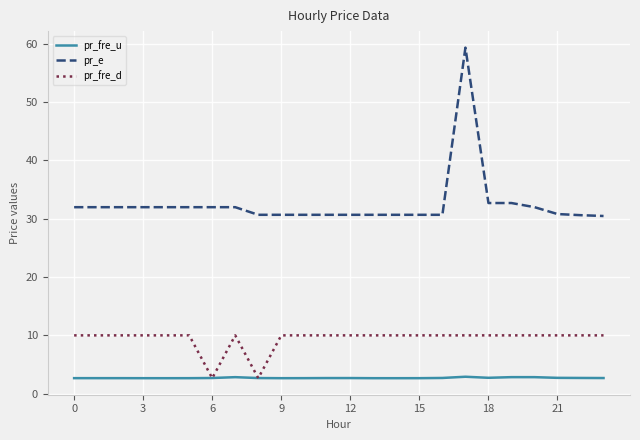

List the series in order of their peak value, lowest first.

pr_fre_u, pr_fre_d, pr_e